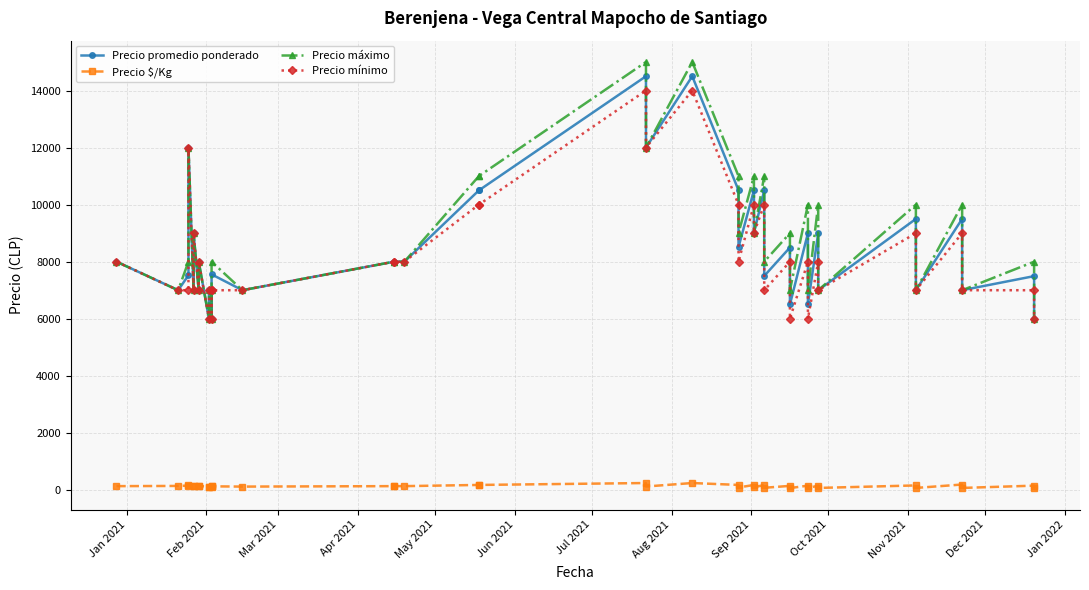

True or false: Precio $/Kg and Precio promedio ponderado intersect in this chart.

False